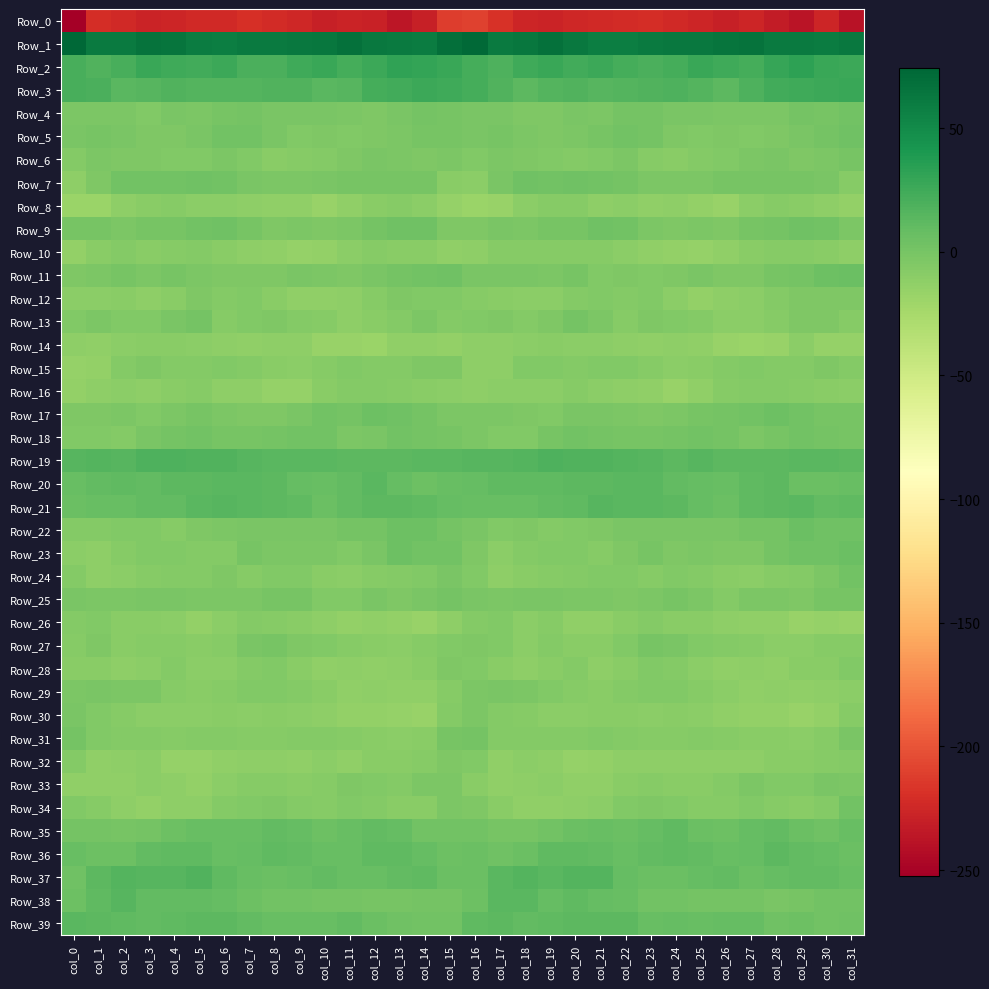

At how many categories does at least one series exceed 0?

32